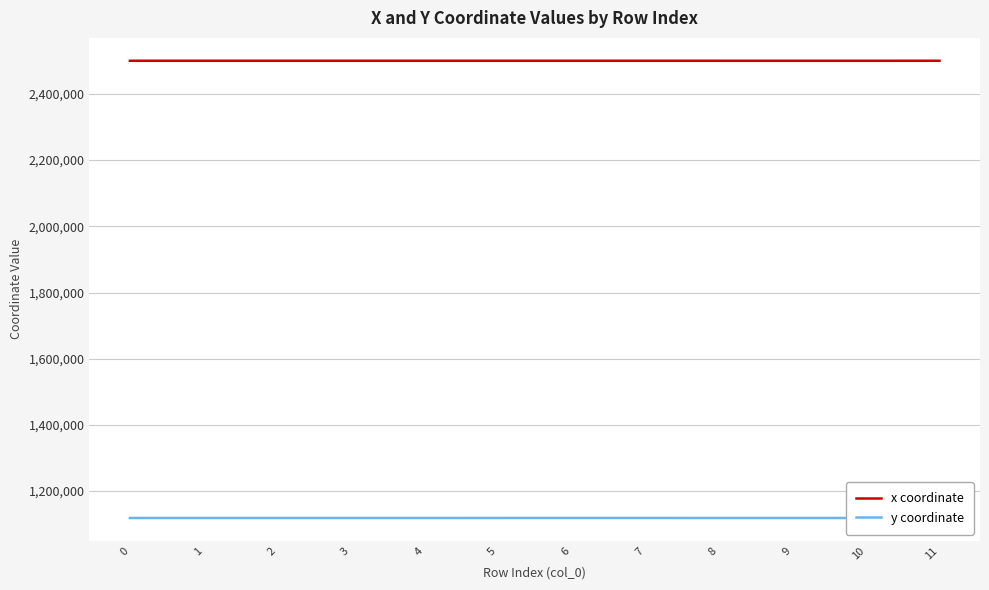

What is the difference between the highest and lowest values at 1?

1381440.3